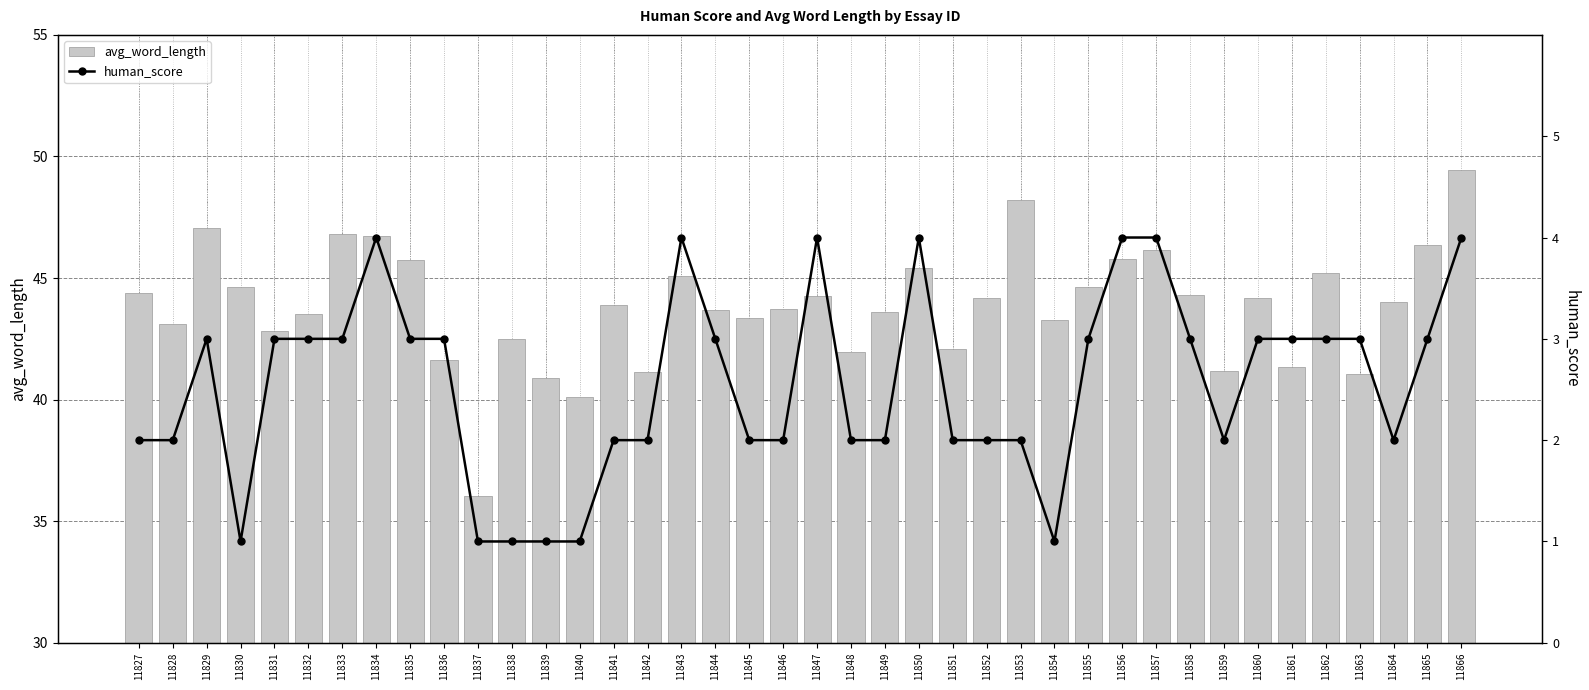

At how many categories does at least one series exceed 21?

40